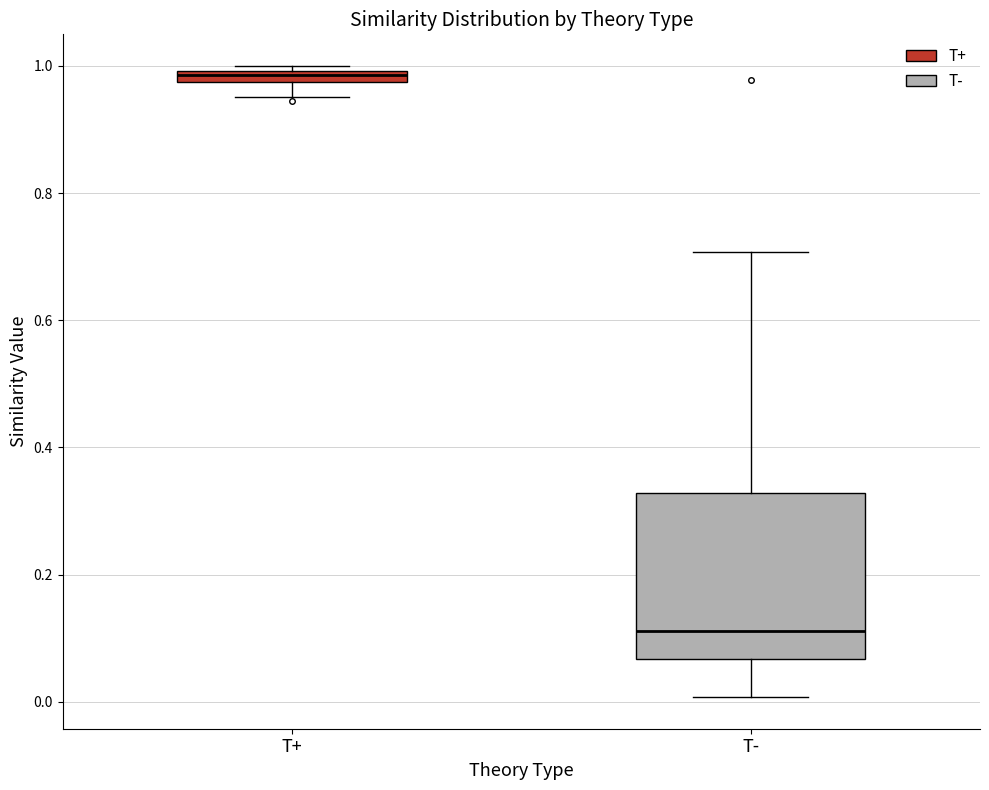

Which box has the highest median line?

T+